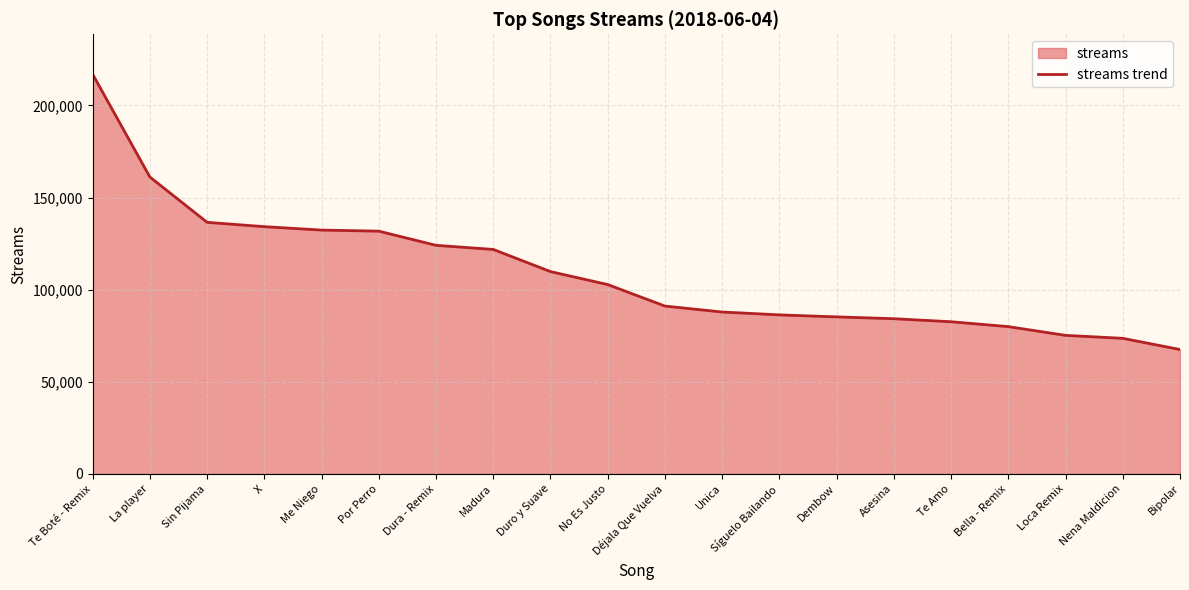

How many values are below 102782?

10